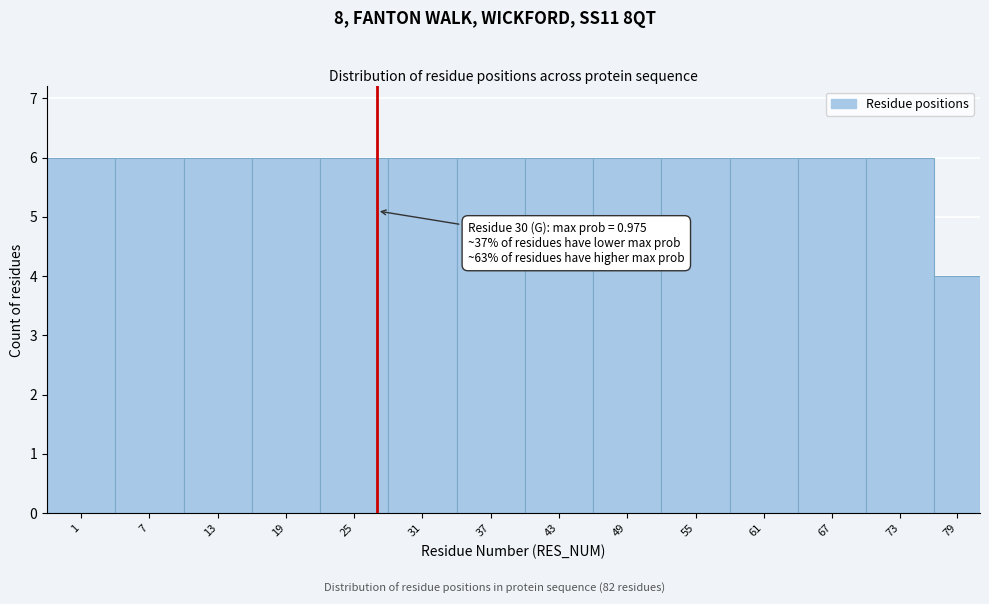

Reading left to right, list all the values displayed in this chart.

1=6	7=6	13=6	19=6	25=6	31=6	37=6	43=6	49=6	55=6	61=6	67=6	73=6	79=4